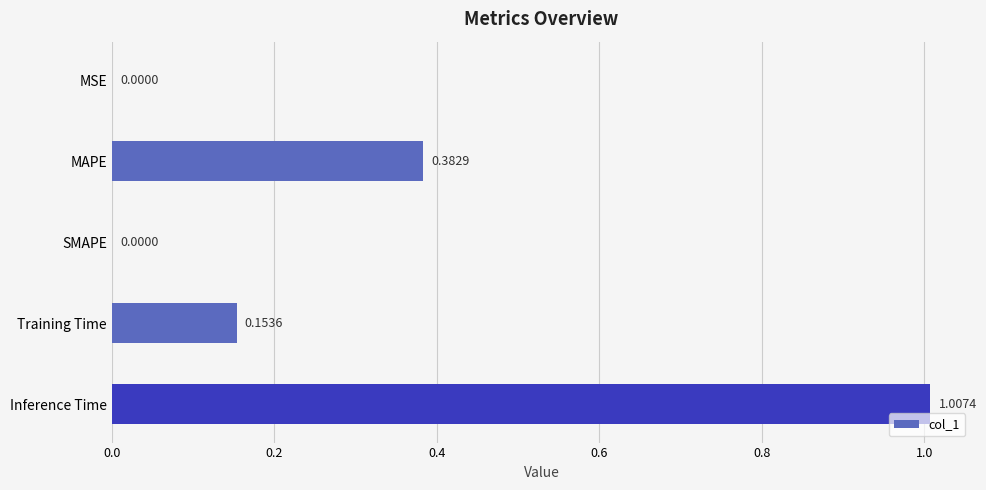

What is the change in value from MAPE to Inference Time?

+0.6